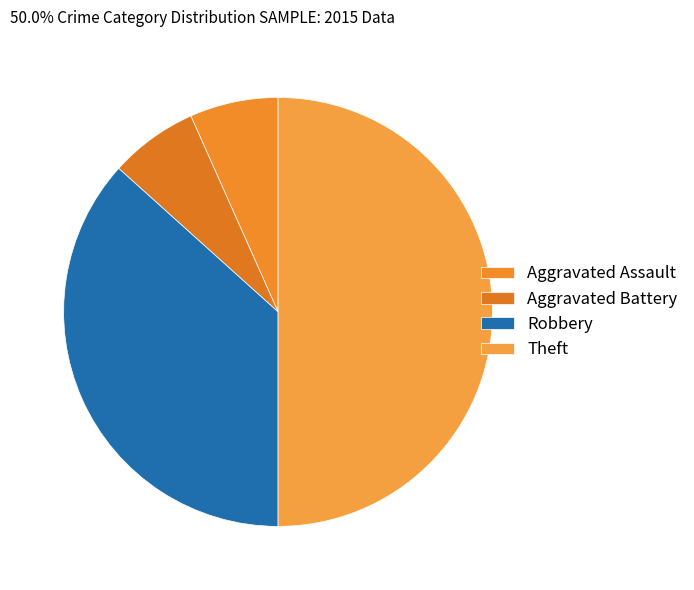

Approximately how many times larger is the value at Robbery compared to Theft?

0.7